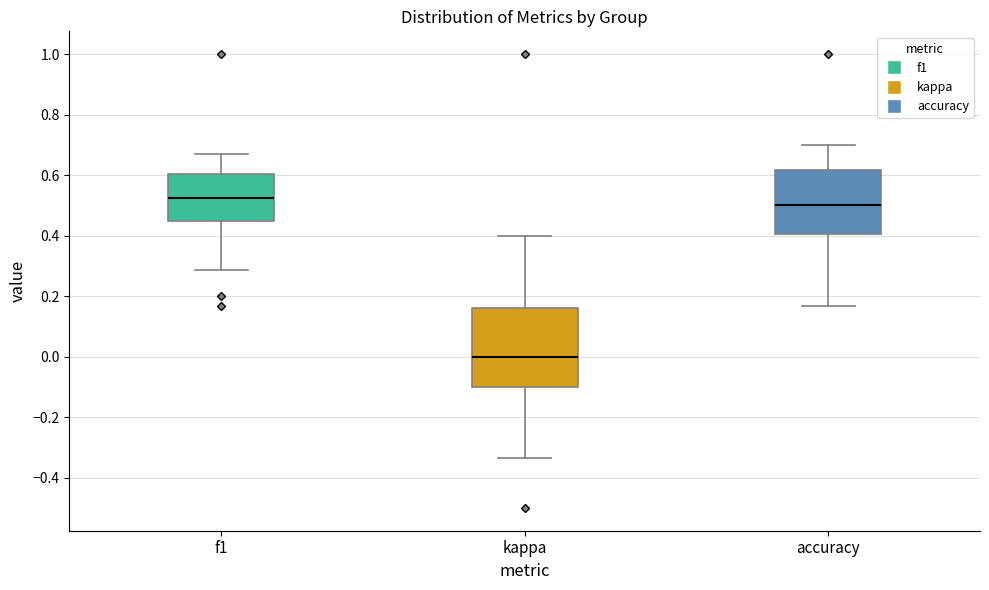

Where does the median line of the box for f1 sit on the y-axis? The values are not printed on the chart, so give them approximately, as read against the axis.

0.52